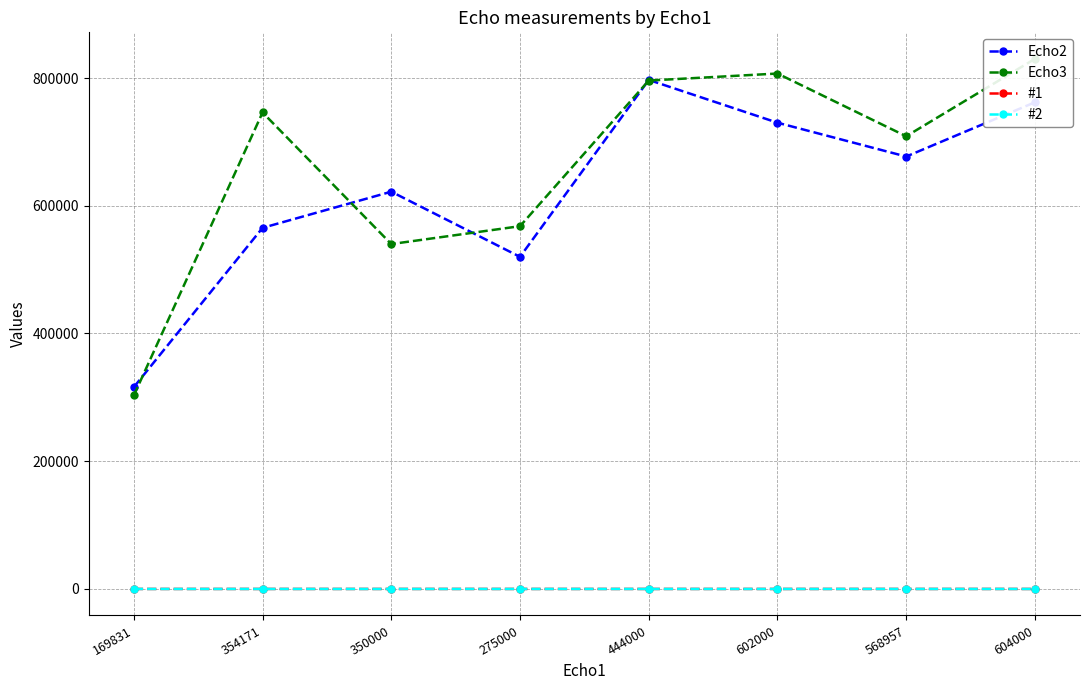

What is the spread (max minus min) of values at 602000?

806998.8